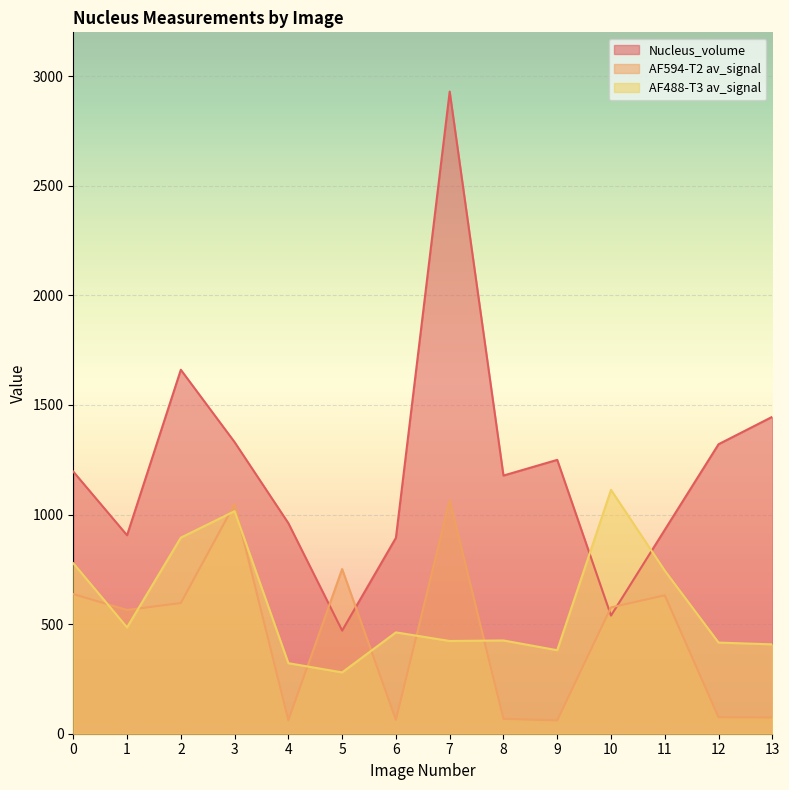

What is the greatest value displayed?

2929.6